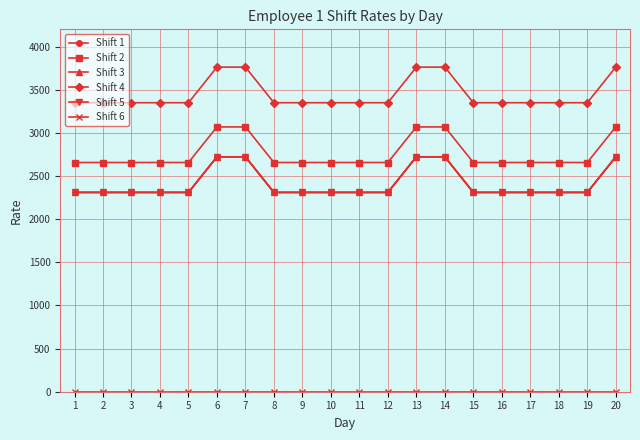

True or false: Shift 6 and Shift 2 intersect in this chart.

False